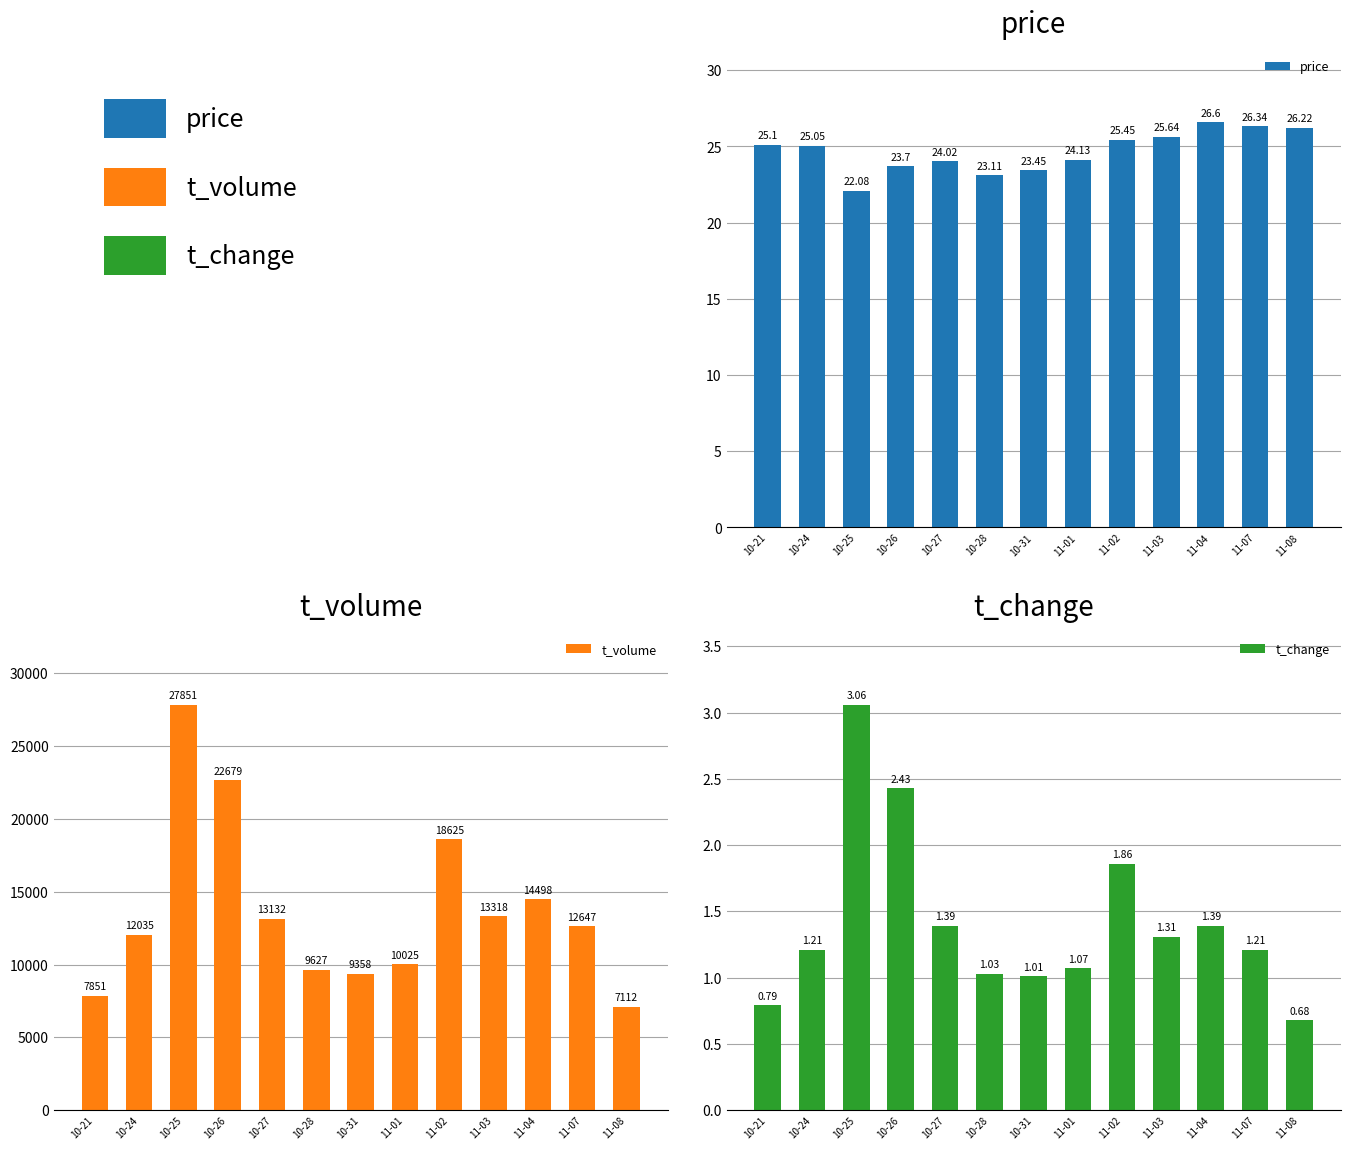

What is the sum of all price values?

320.9